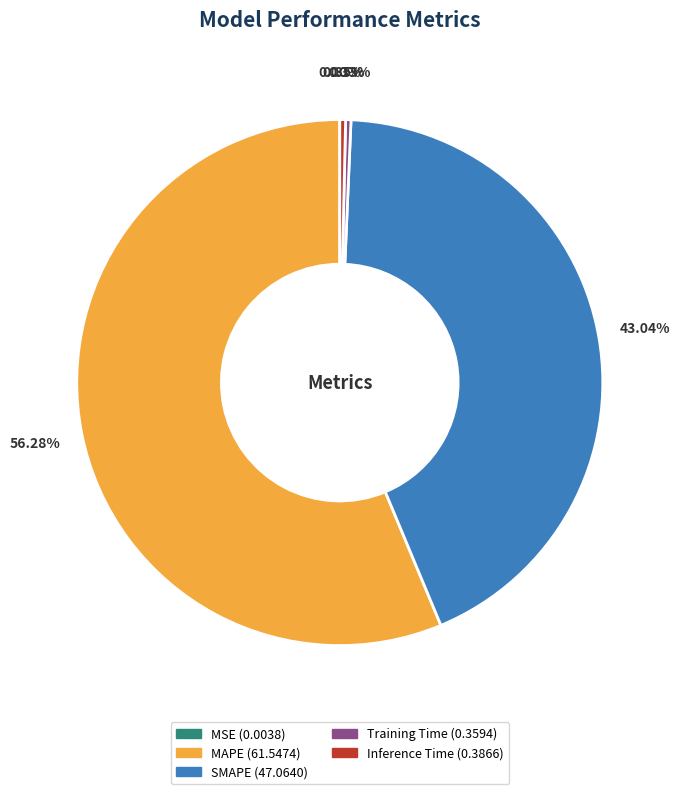

Which slice represents more than half of the pie?

MAPE